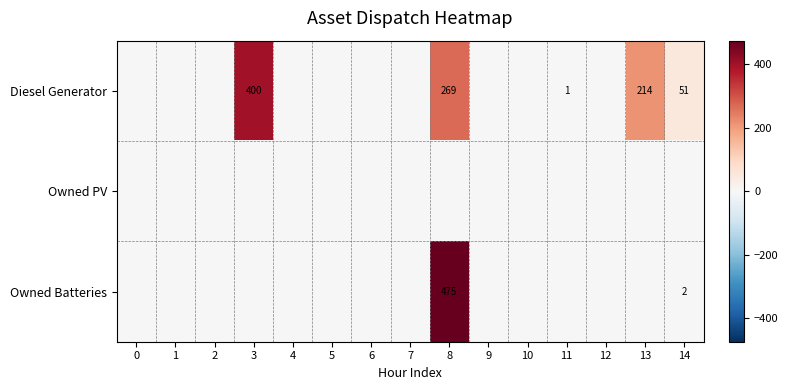

Is the value of Diesel Generator at 13 greater than the value of Owned PV at 10?

Yes